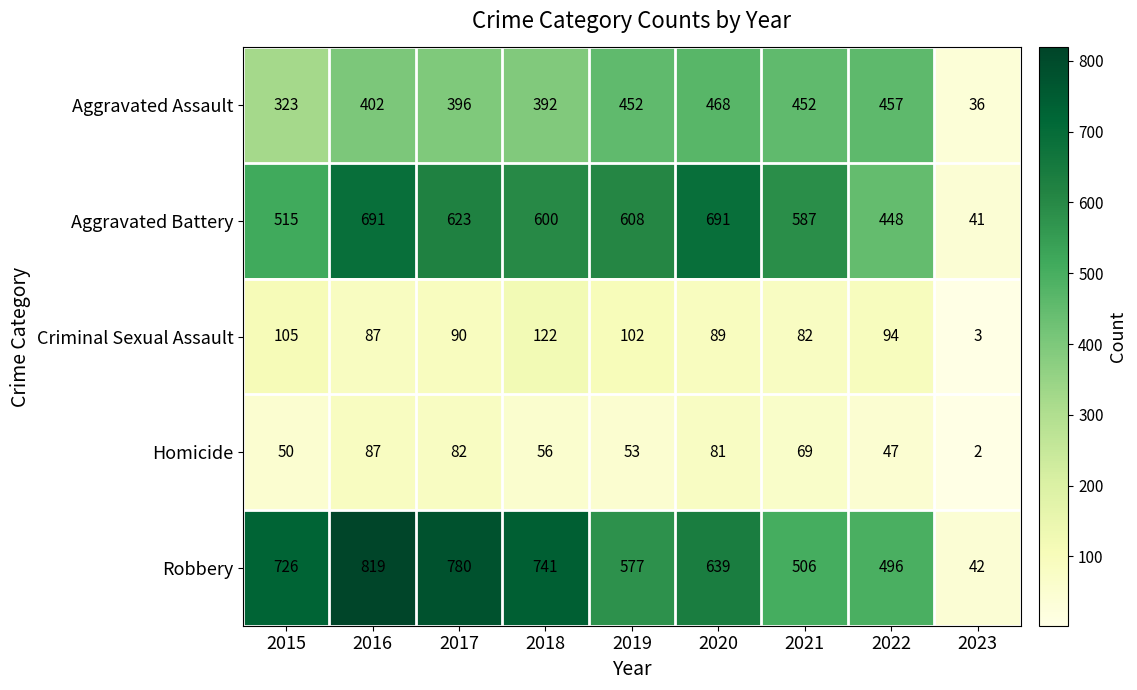

List the series in order of their peak value, highest first.

Robbery, Aggravated Battery, Aggravated Assault, Criminal Sexual Assault, Homicide